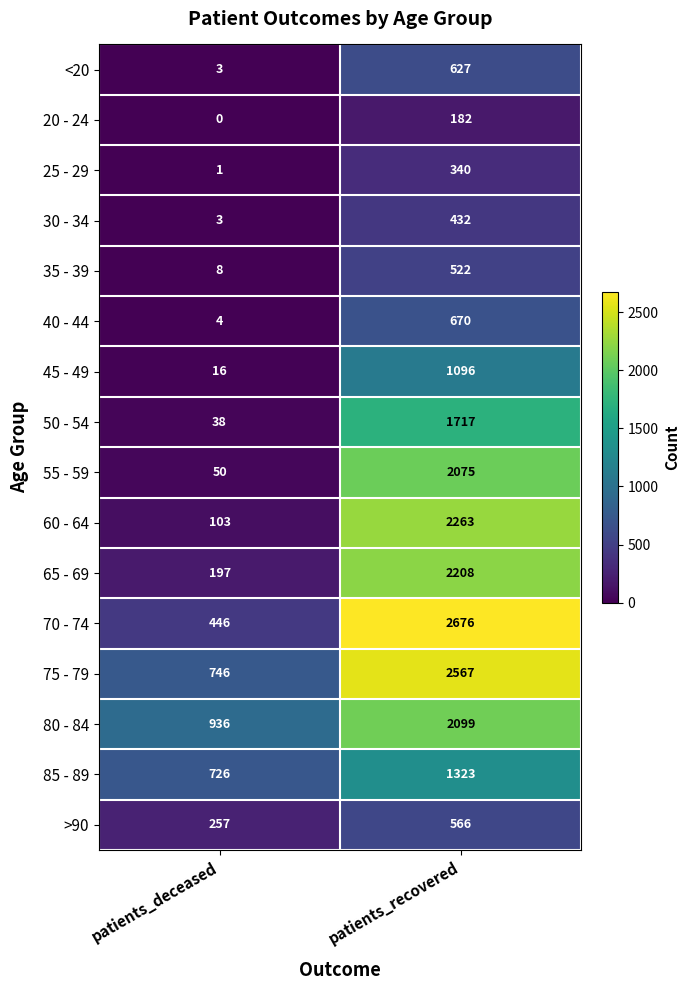

Rank the categories by 65 - 69 value from highest to lowest.

patients_recovered, patients_deceased